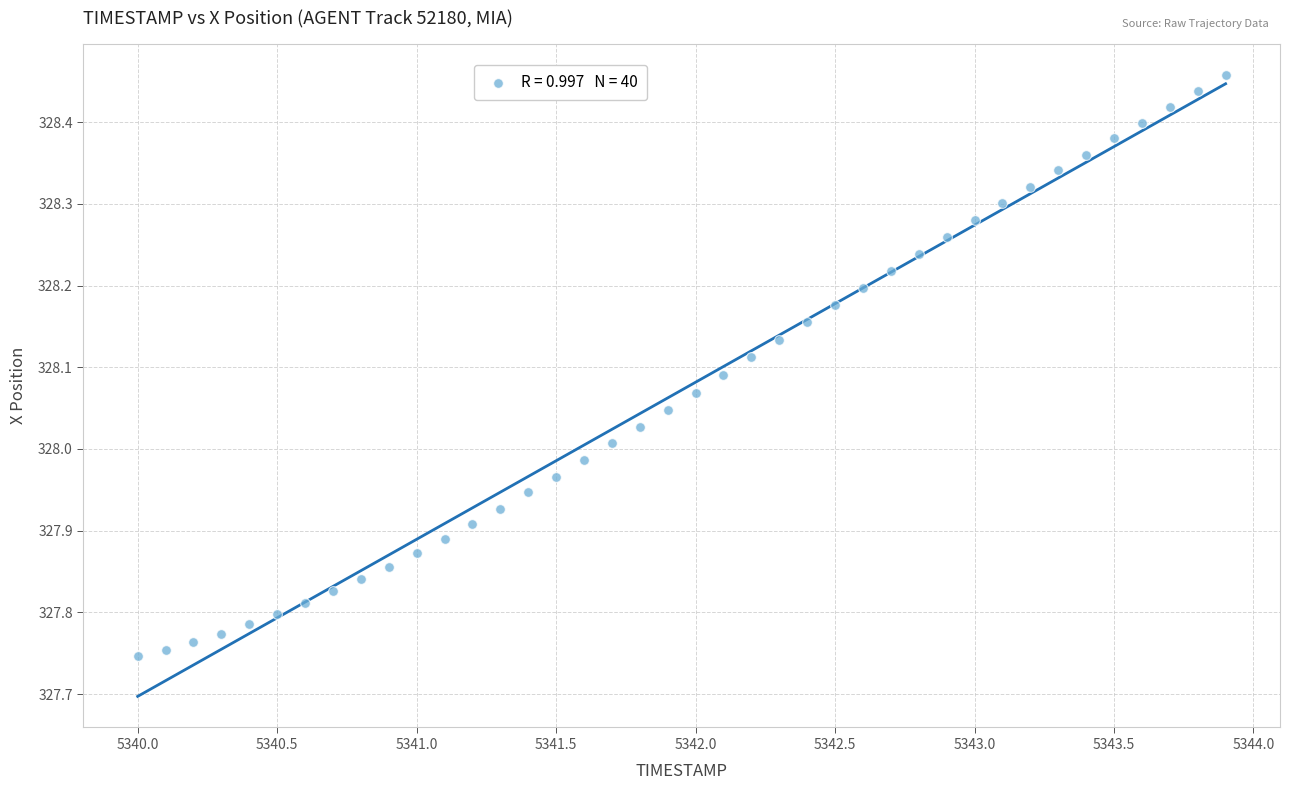

What is the range of Y values (max minus min)?

0.7